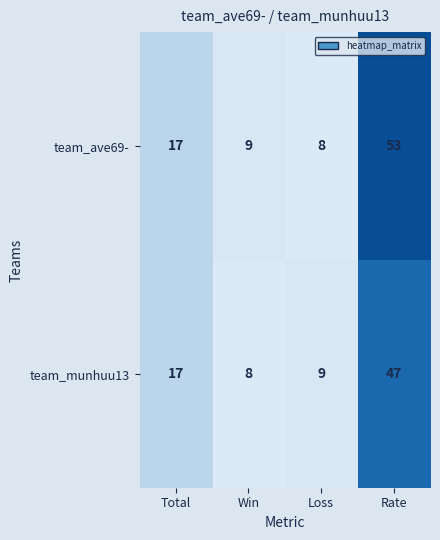

How many distinct data groups are displayed?

2